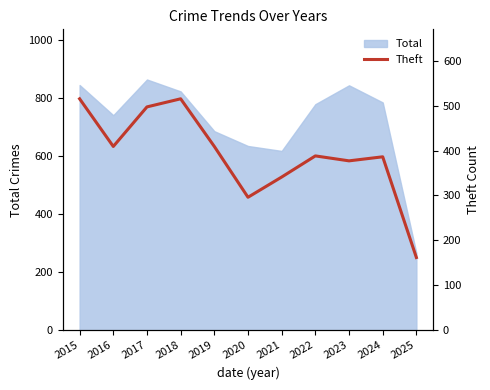

Where does the data first go above 388?

2015